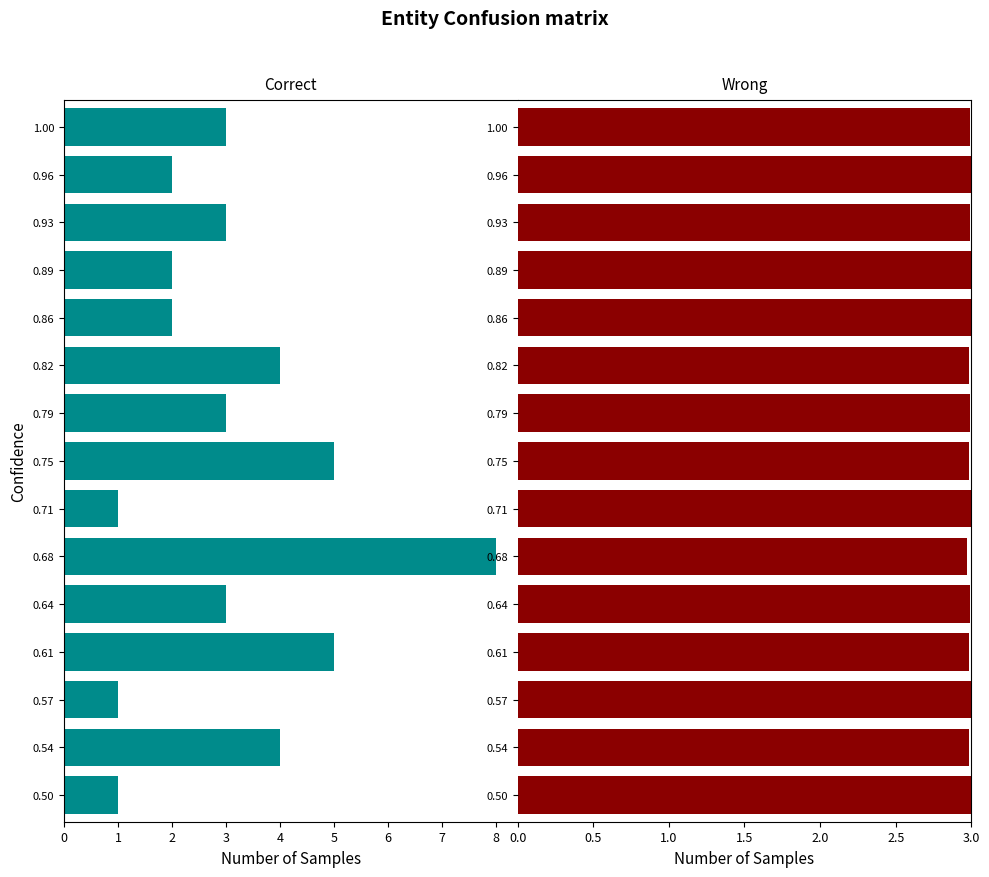

What is the sum of all Correct values?

47.0